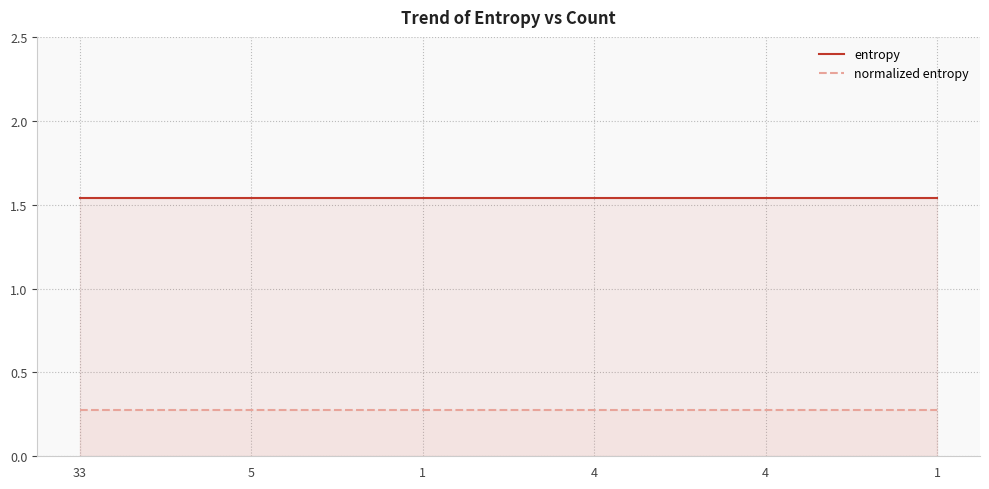

Rank the series at 1 from highest to lowest value.

entropy, normalized entropy